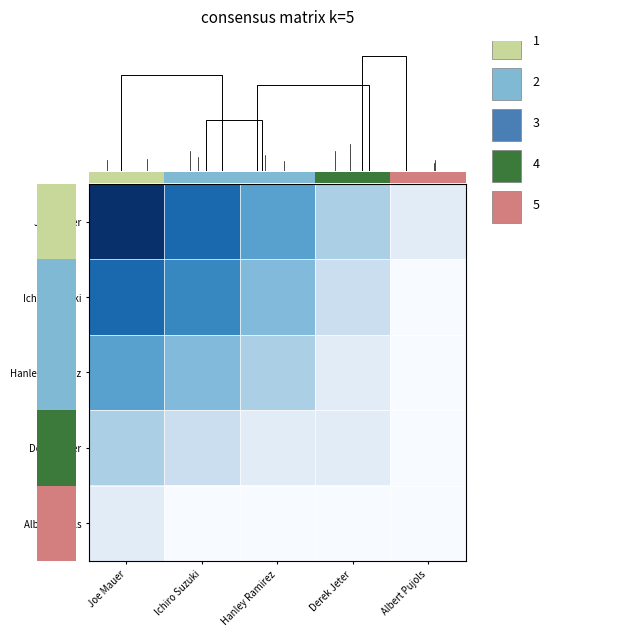

How many categories are shown in the chart?

5